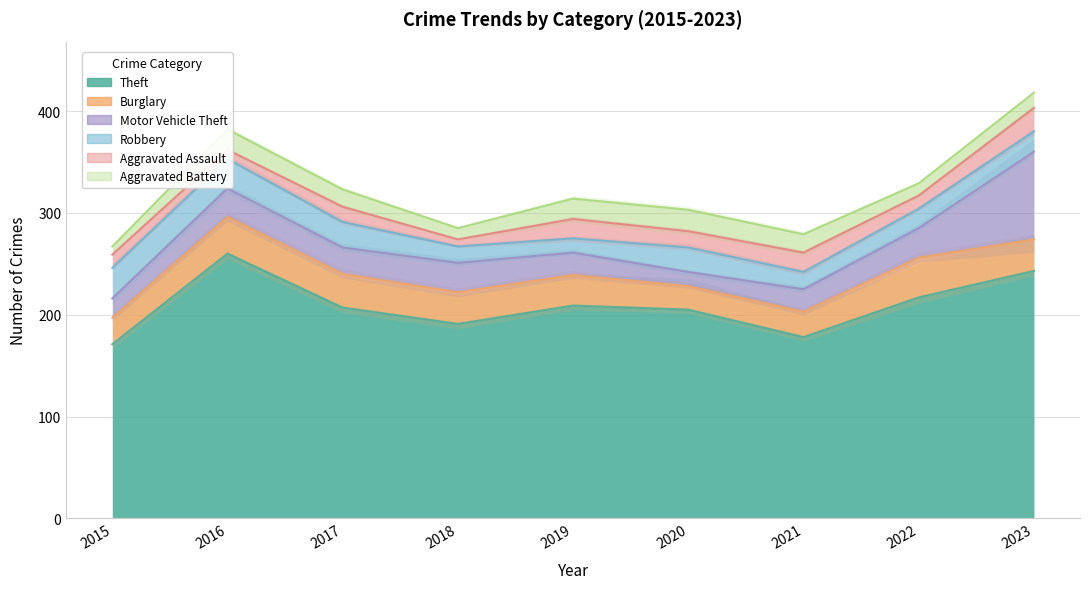

Reading left to right, list all the values displayed in this chart.

Theft: 171	260	207	191	209	205	178	217	243
Burglary: 26	36	33	31	30	23	25	39	31
Motor Vehicle Theft: 19	28	26	29	22	14	22	29	86
Robbery: 30	29	25	16	14	24	17	19	20
Aggravated Assault: 13	9	15	7	19	16	19	13	23
Aggravated Battery: 8	20	17	11	20	21	18	12	15